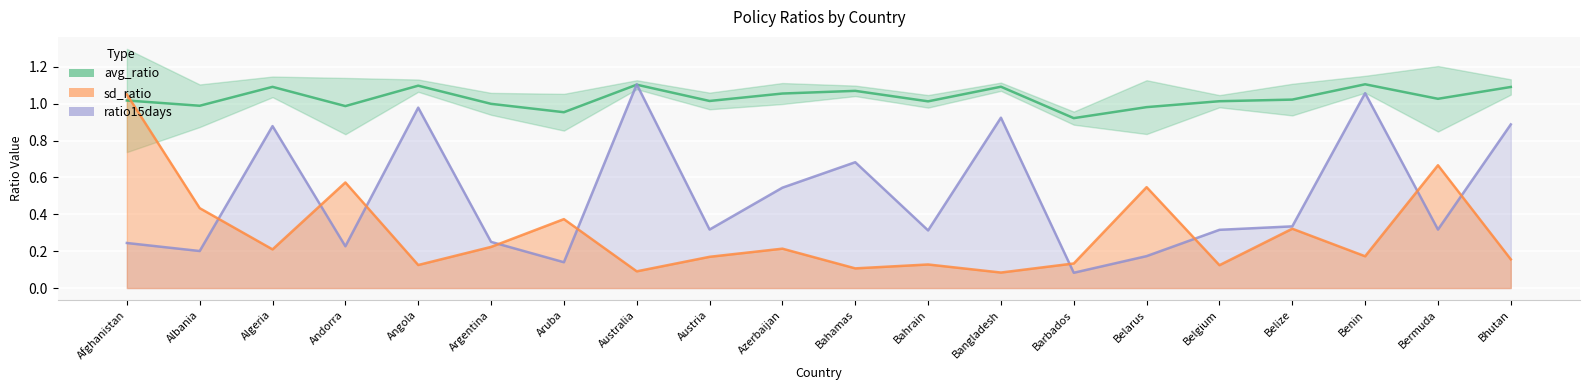

True or false: avg_ratio and ratio15days intersect in this chart.

True